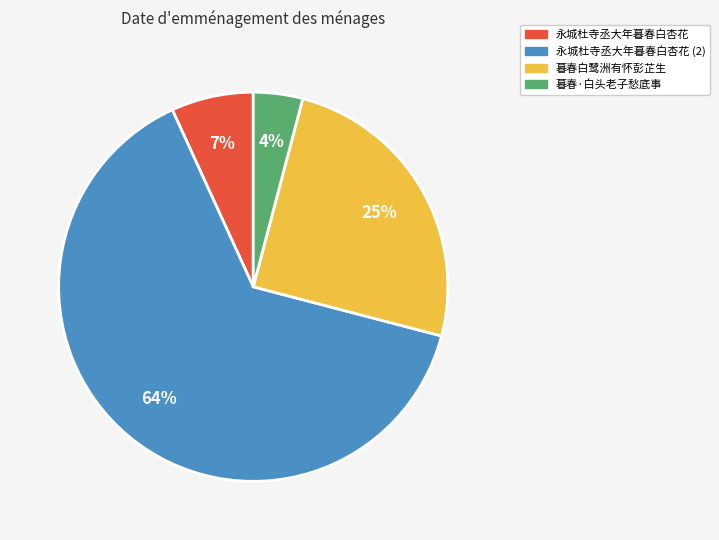

To the nearest percent, what is the average slice percentage?

25%